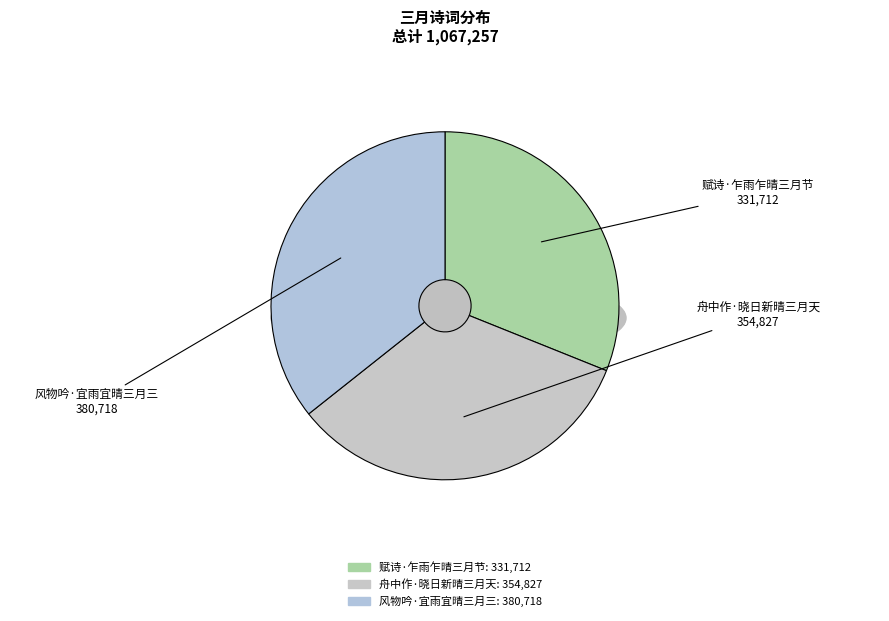

What is the ratio of the value at 风物吟·宜雨宜晴三月三 to the value at 赋诗·乍雨乍晴三月节?

1.1